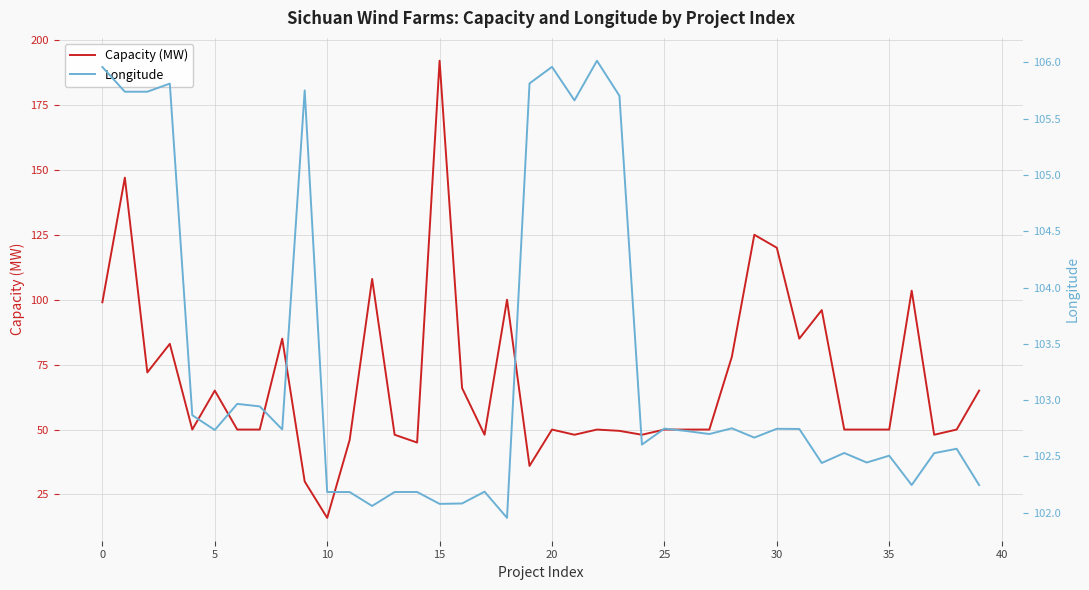

Which category has the lowest value in the Capacity (MW) series?

10